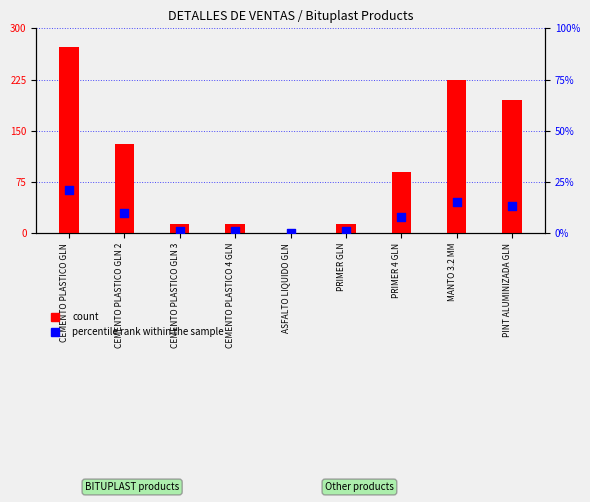

Which series reaches the maximum Y coordinate?

count